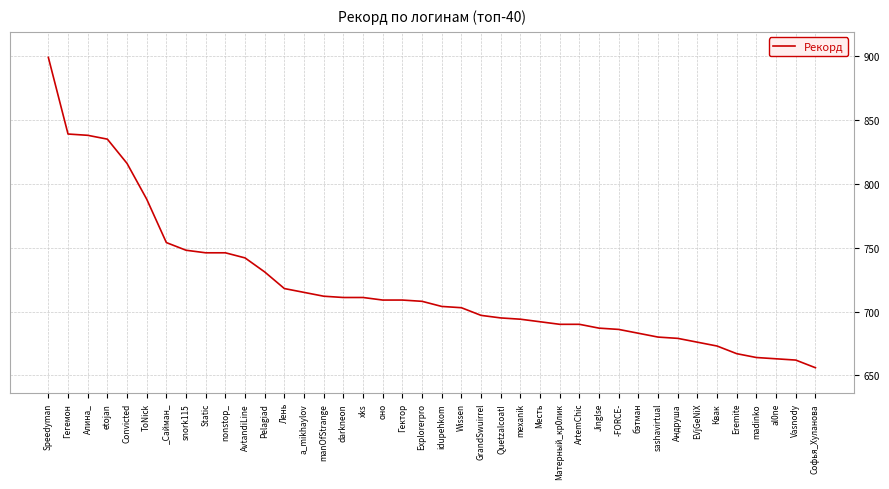

Which label corresponds to the largest value in the chart?

Speedyman